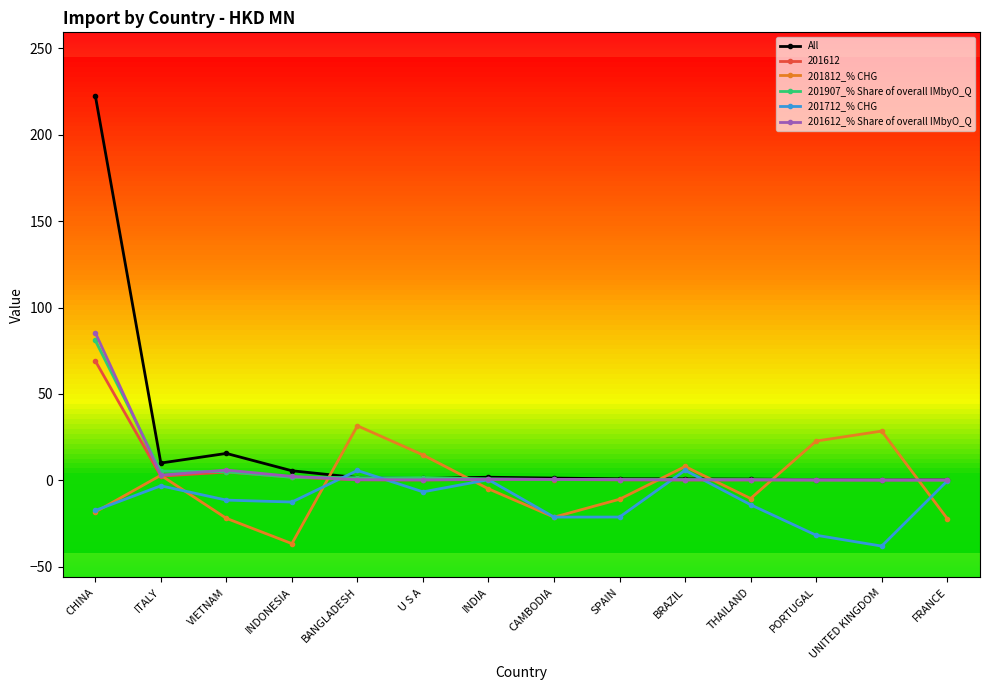

What is the spread (max minus min) of values at VIETNAM?

37.6